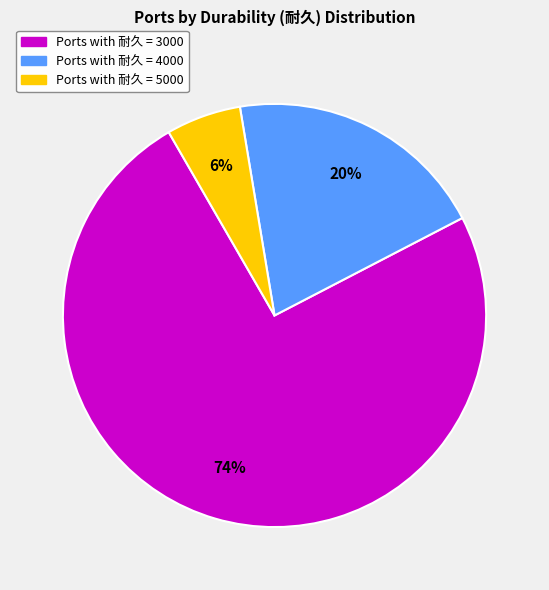

Is there any slice that represents more than half of the pie?

Yes